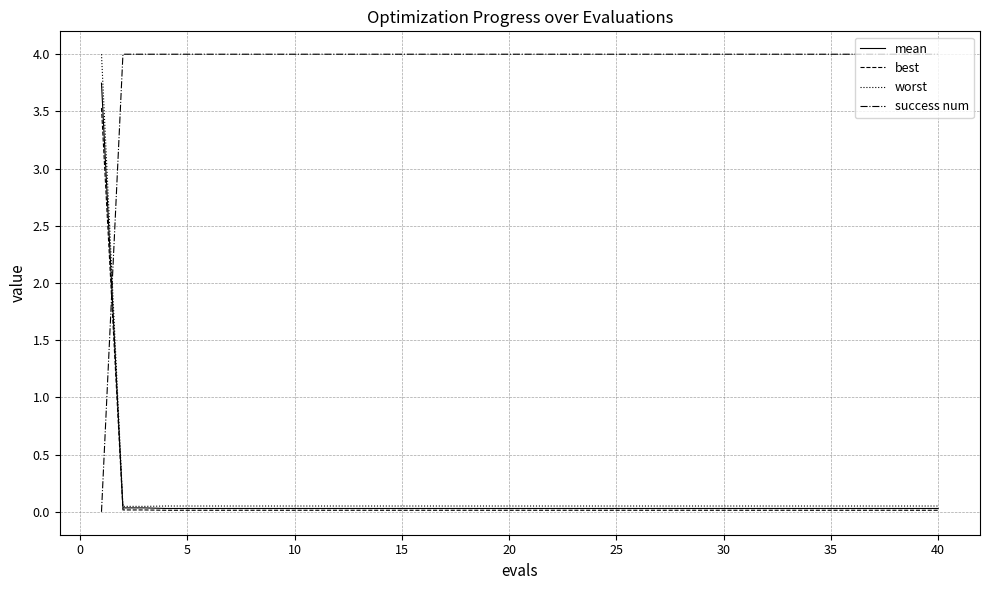

What is the highest value of the best series?

3.5